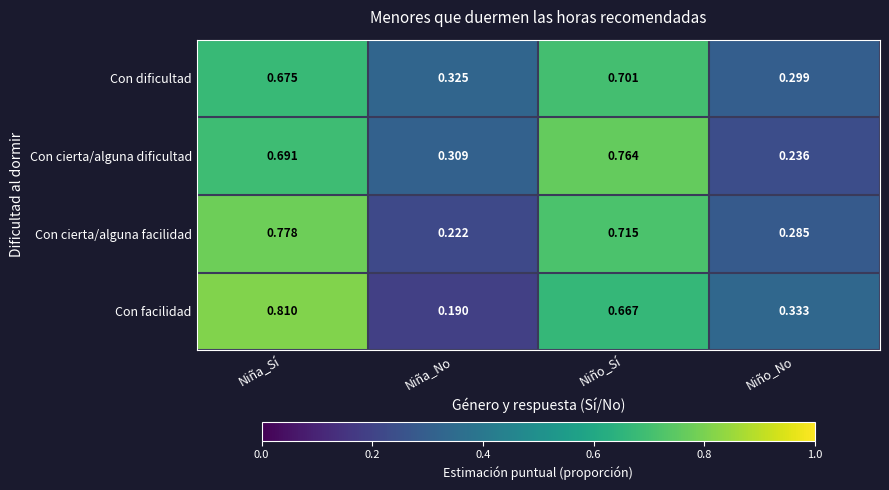

Between Niña_No and Niño_Sí, which series saw the biggest shift?

Con cierta/alguna facilidad